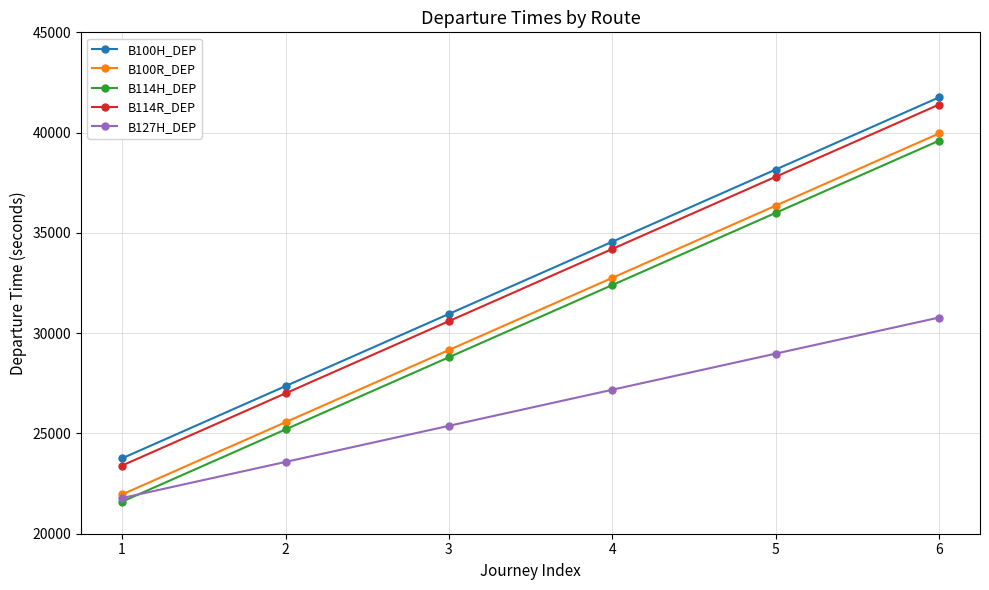

At which category does the chart reach its minimum across all series?

1